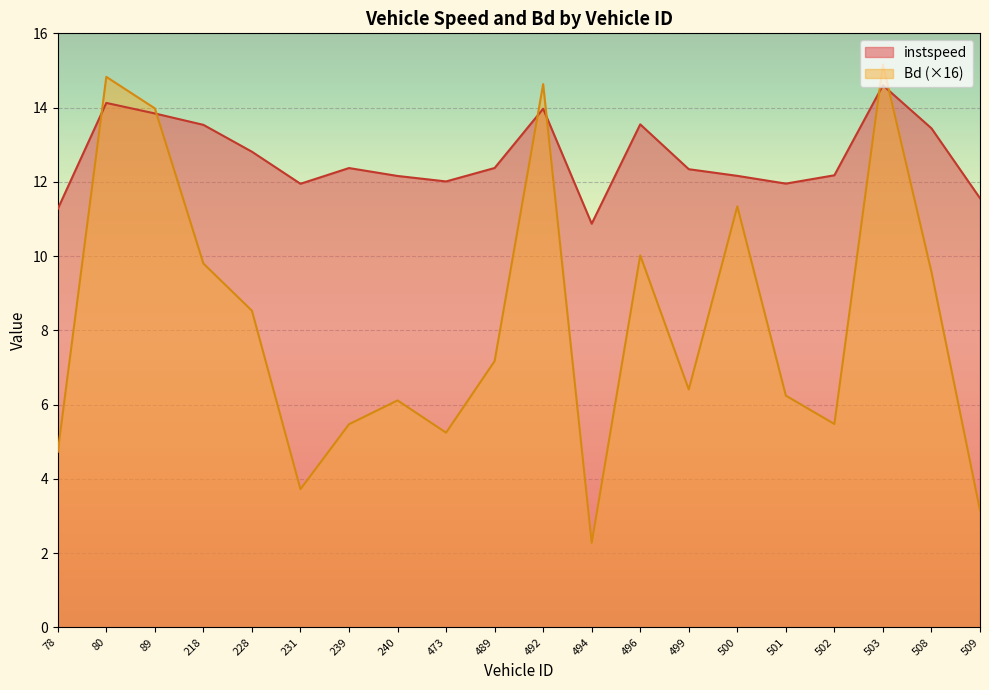

How many lines are shown in the chart?

2